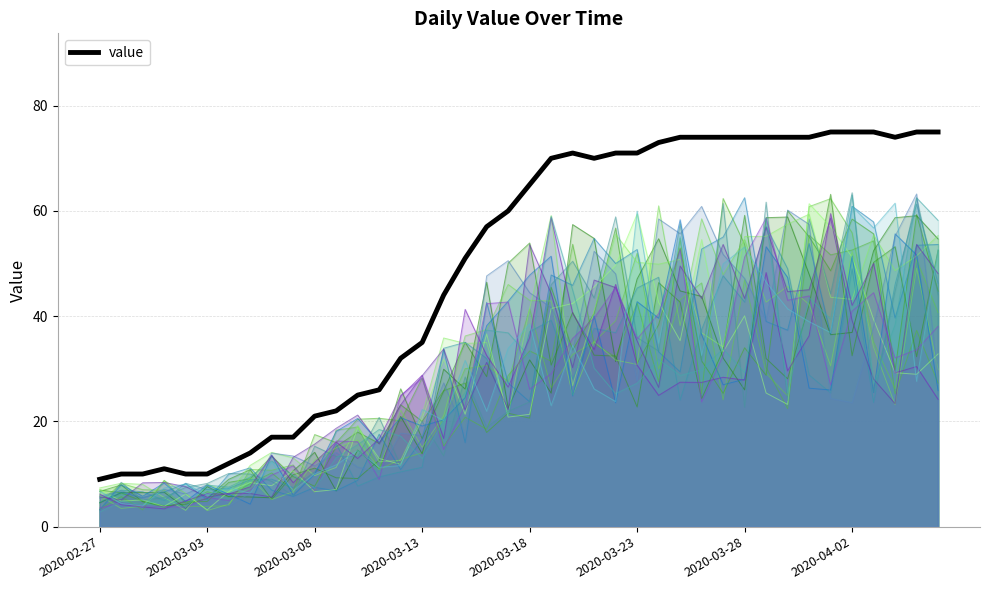

What is the change in value from 2020-03-06 to 2020-04-02?

+58